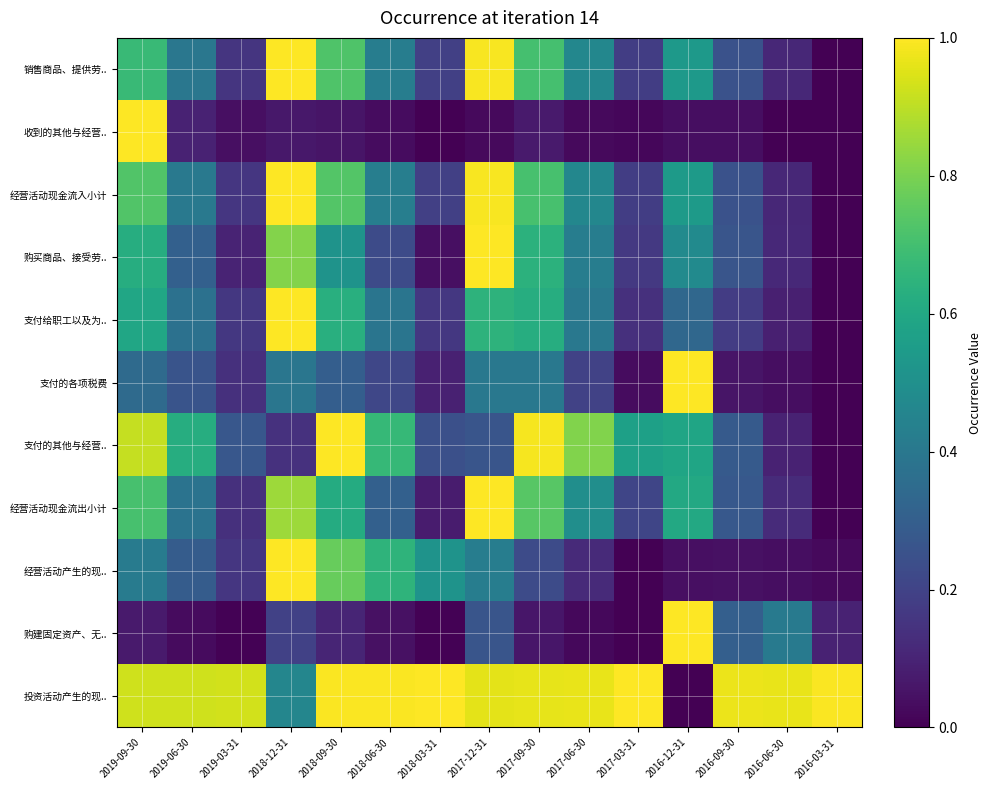

At which category is the sum across all series the highest?

2019-09-30